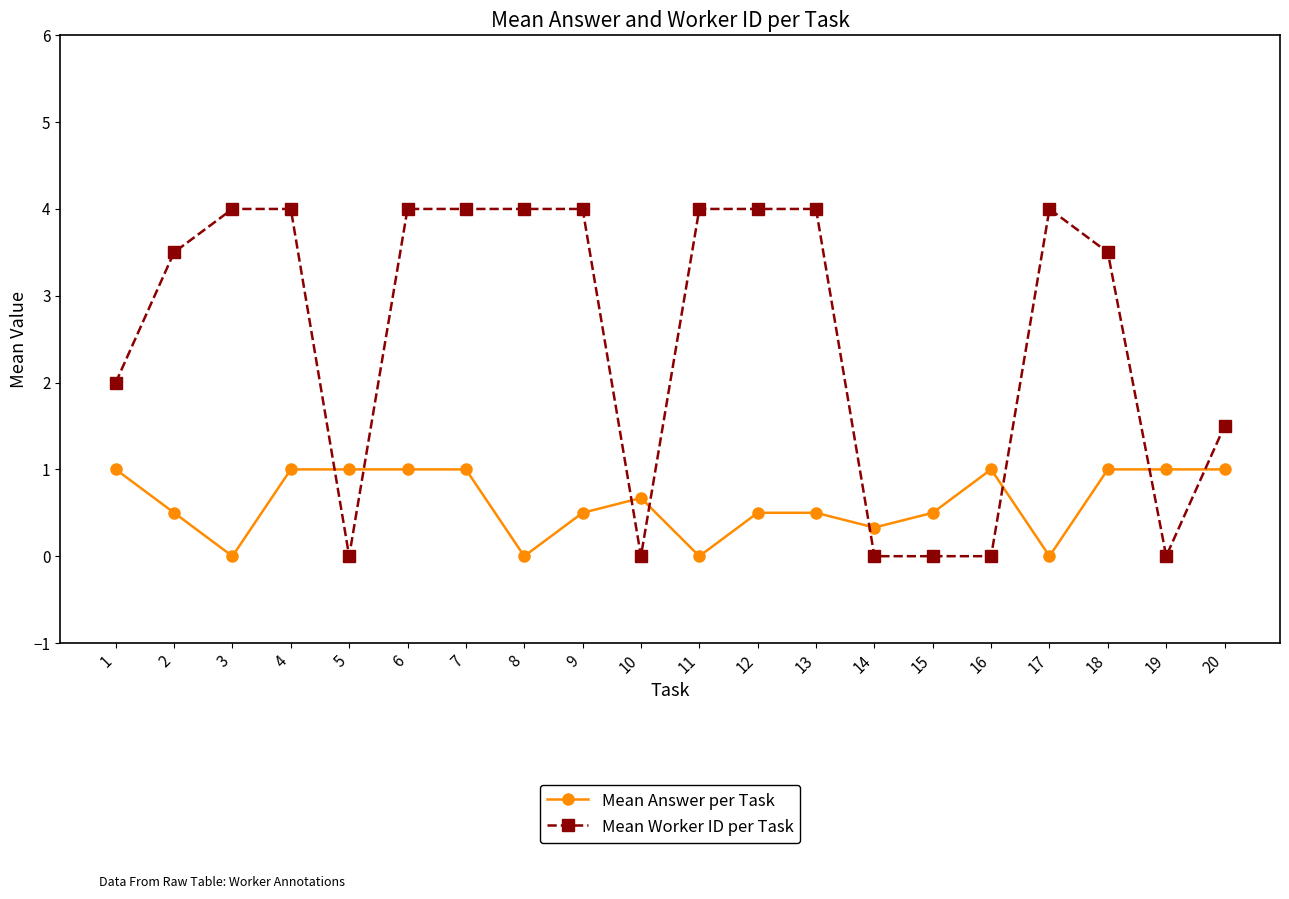

Which series has the largest total across all categories?

Mean Worker ID per Task